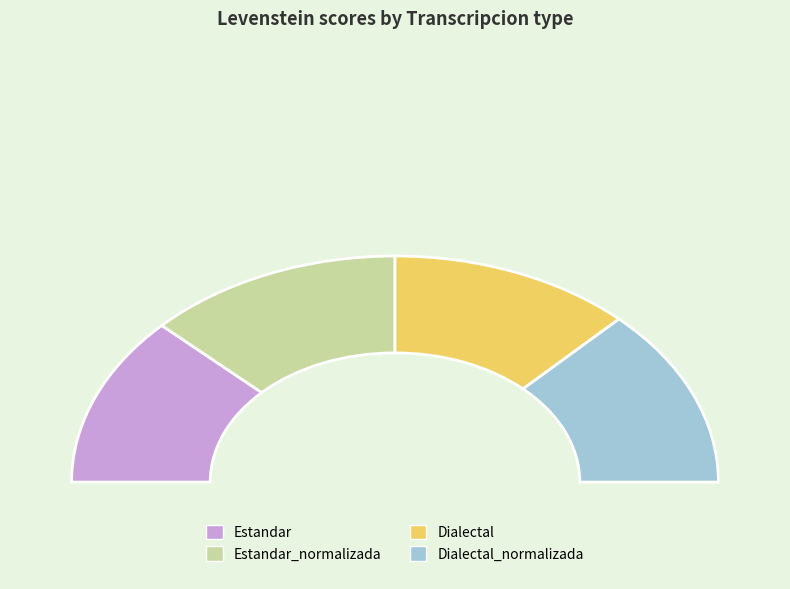

What is the smallest slice in the pie chart?

Estandar